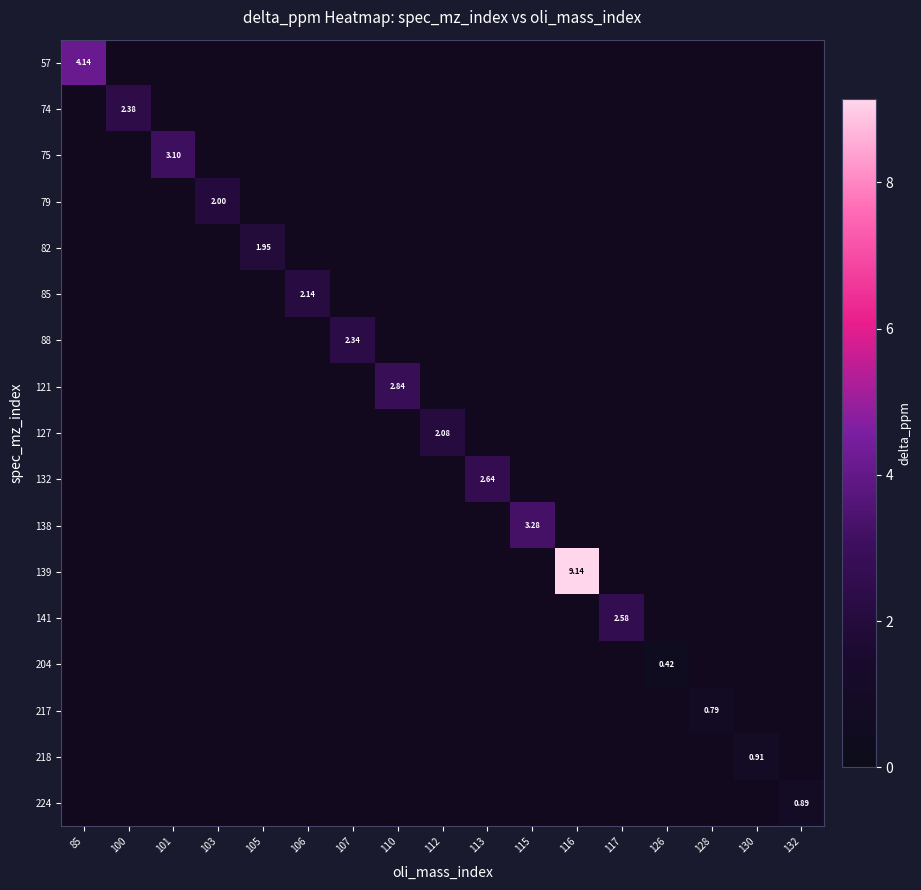

Which series has the widest spread of values?

139